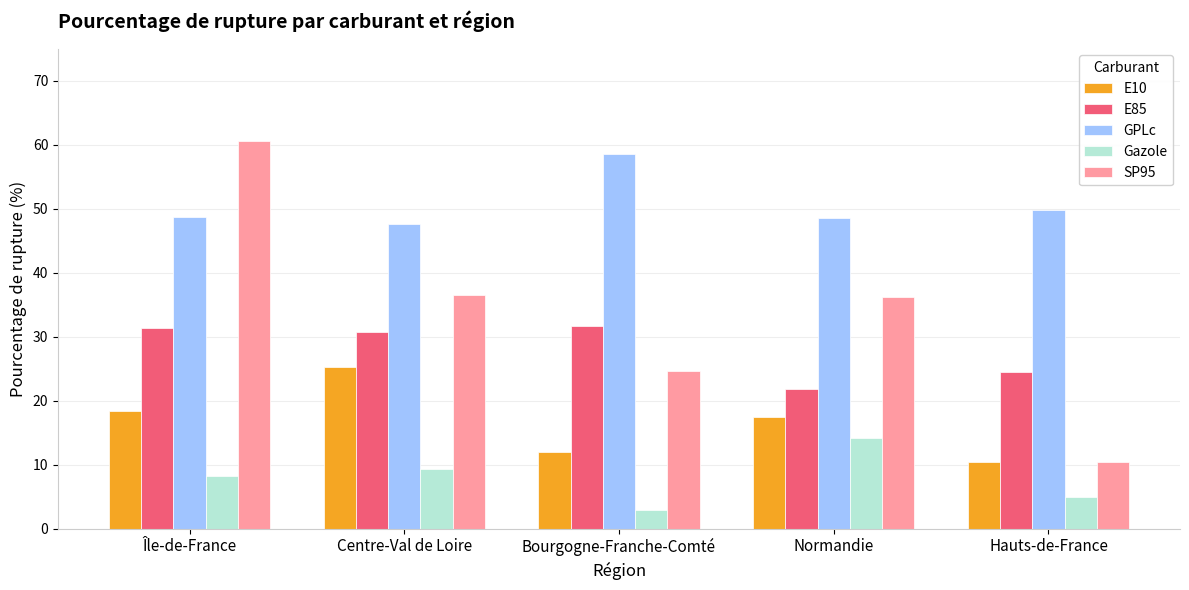

What is the spread (max minus min) of values at Normandie?

34.3